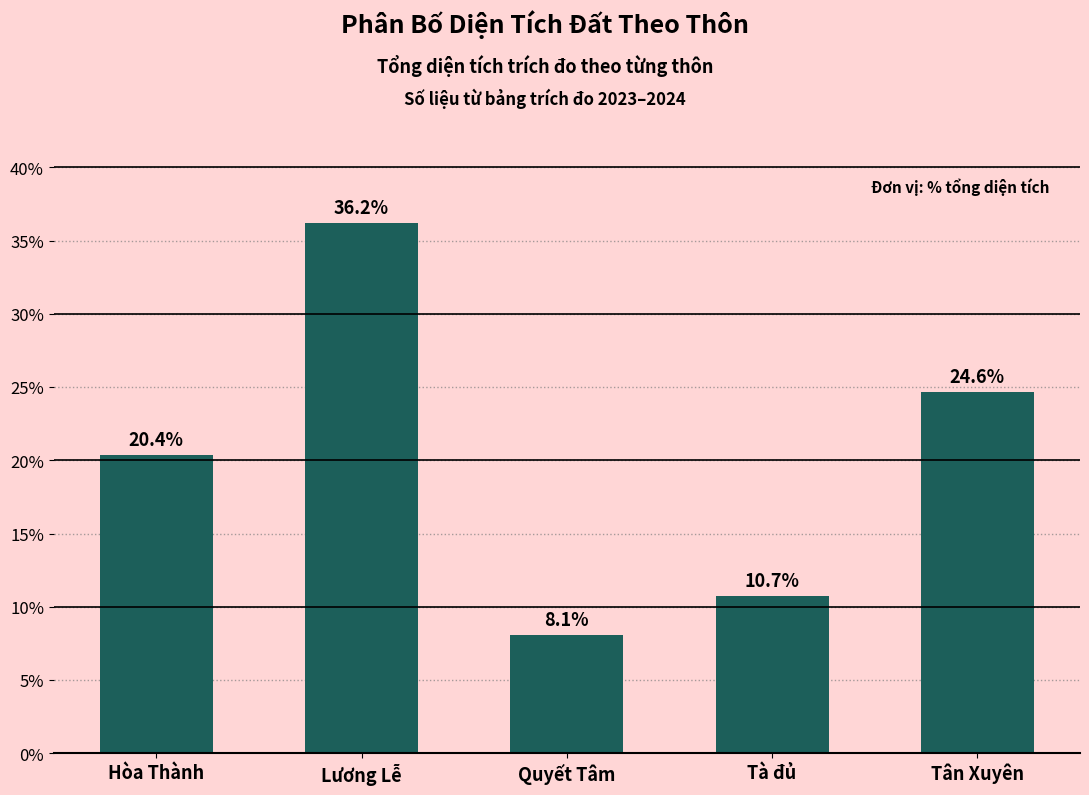

How many bars are there in total?

5